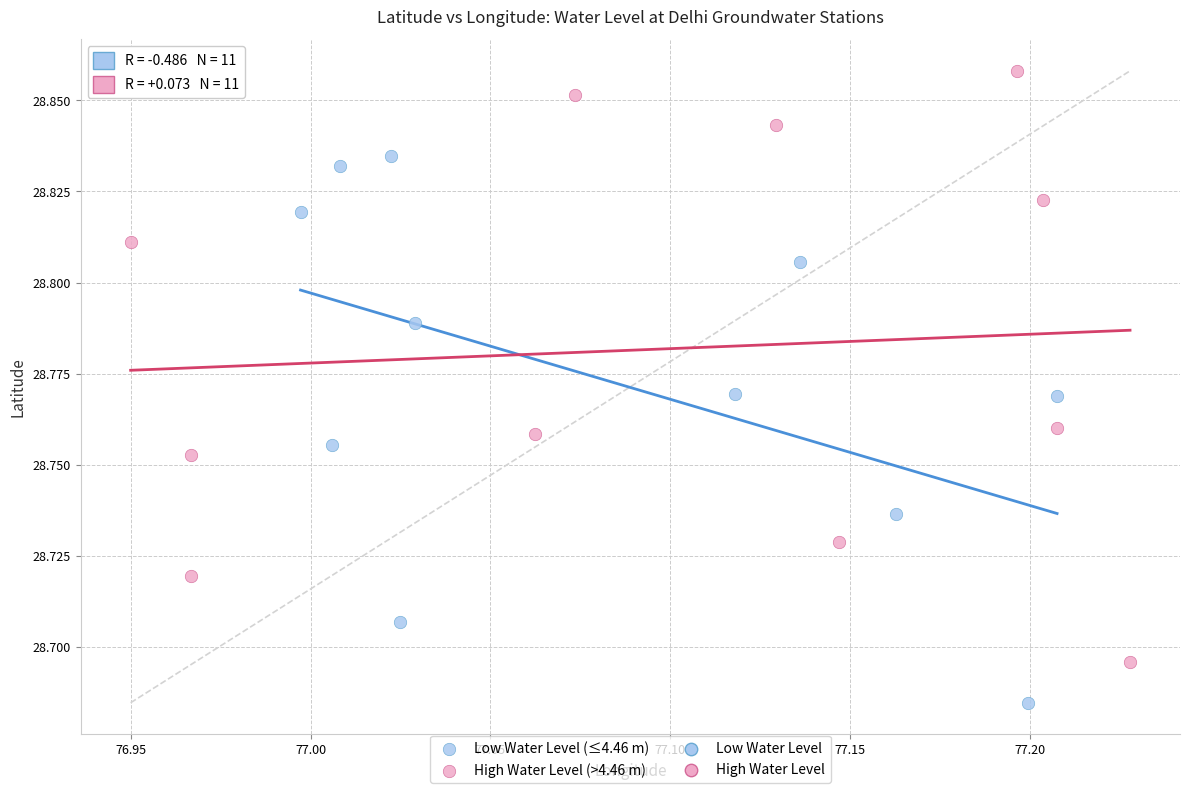

Which series contains the highest Y value?

High Water Level (>4.46 m)